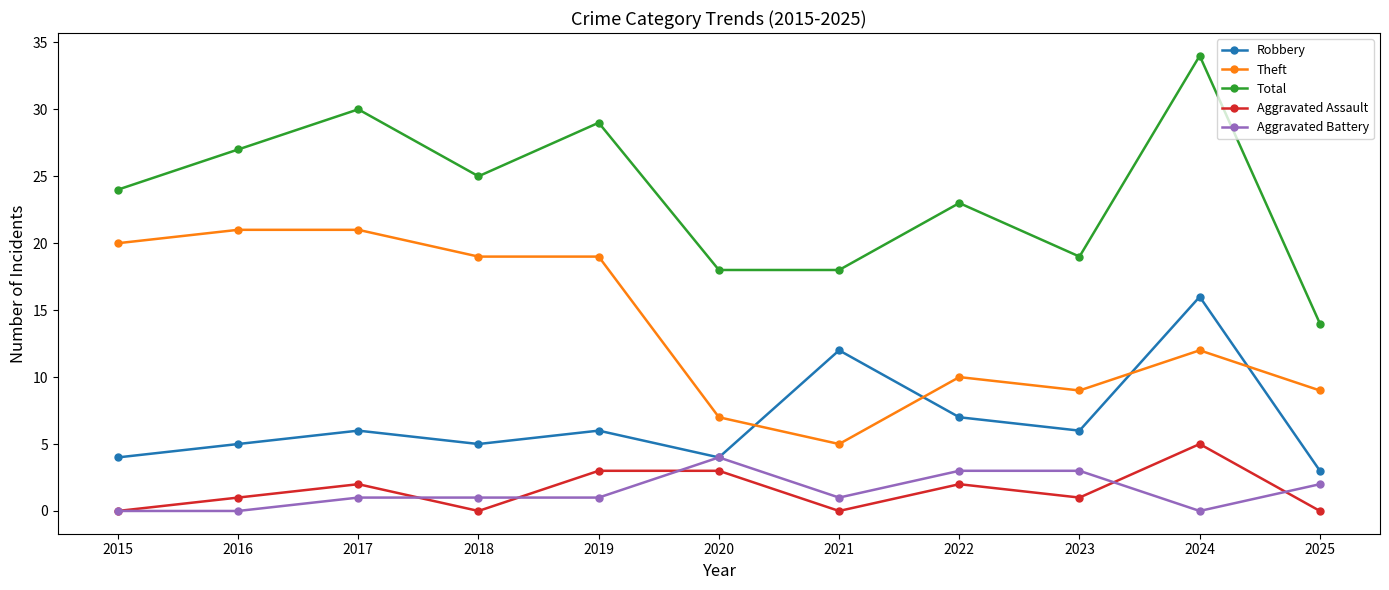

Is it true that Robbery equals 3 at 2016?

False